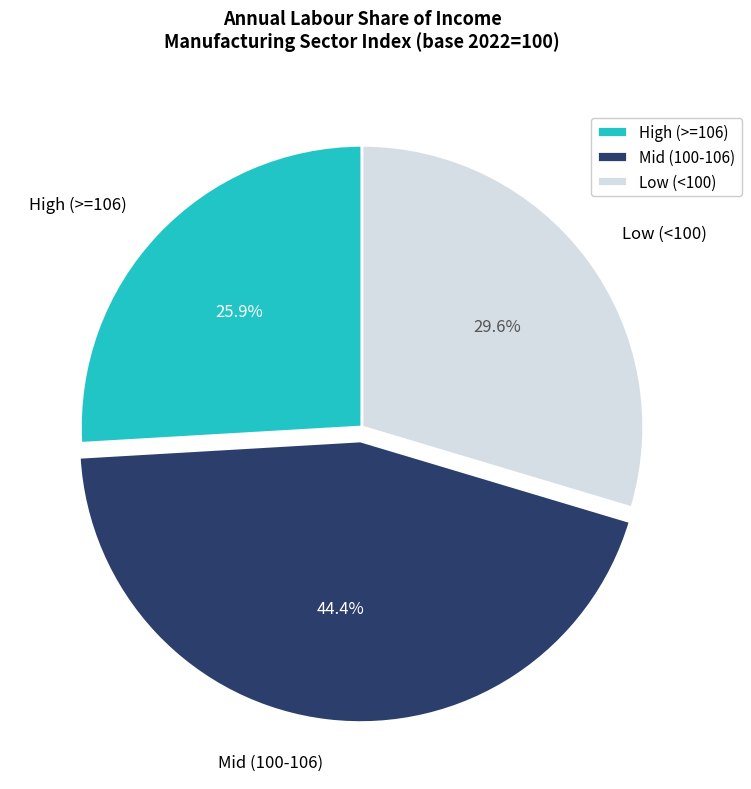

Count the number of slices in the pie.

3